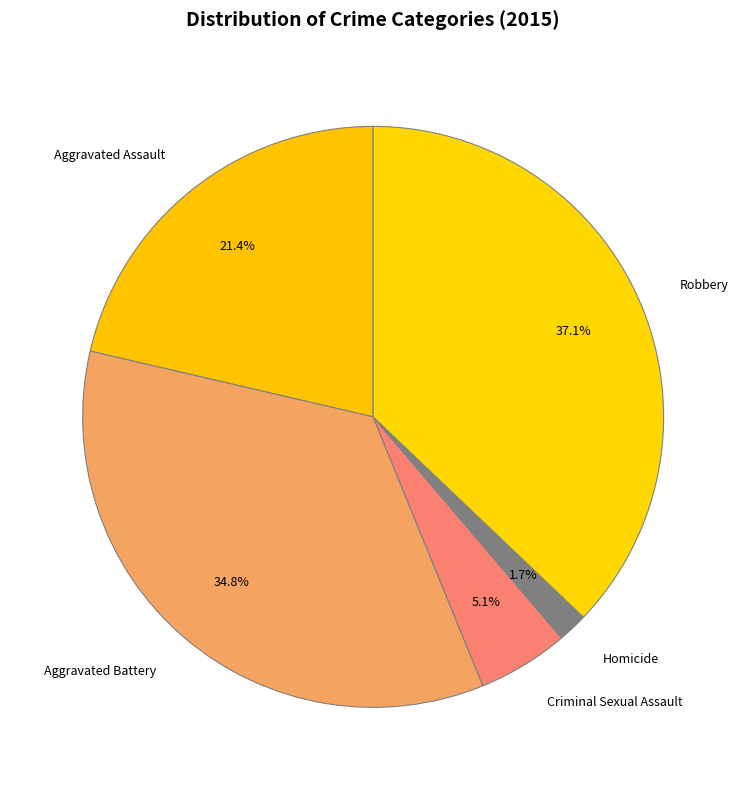

What percentage is NOT represented by Criminal Sexual Assault?

94.9%